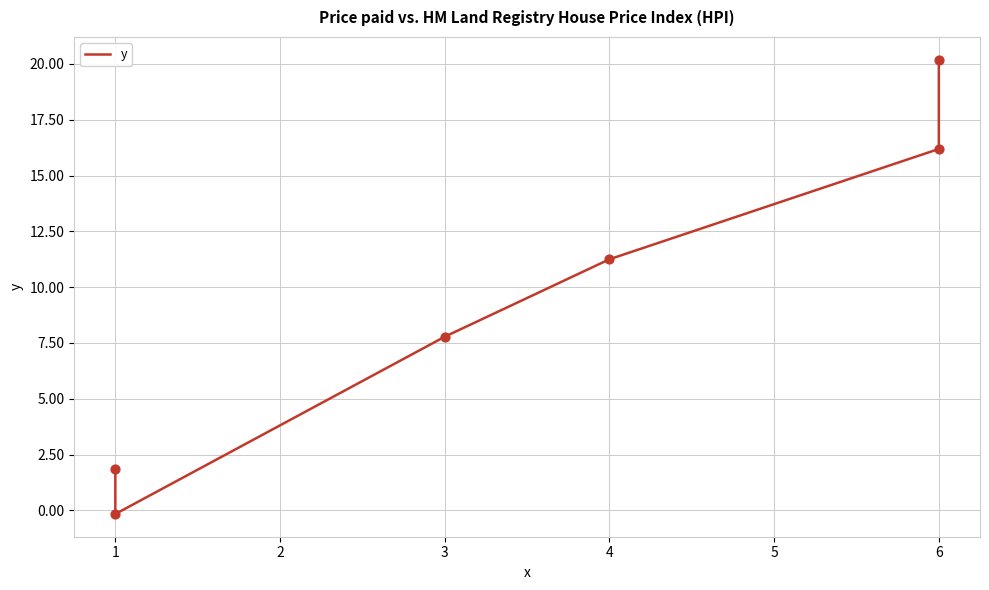

Between 1 and 4, which is larger?

4